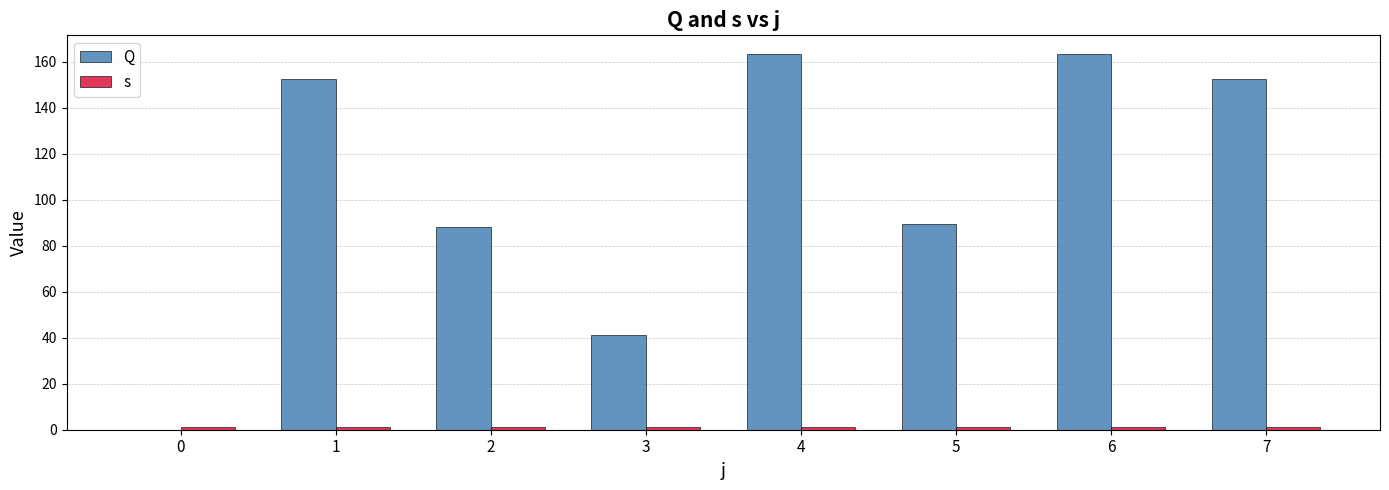

Does the chart contain any negative values?

No